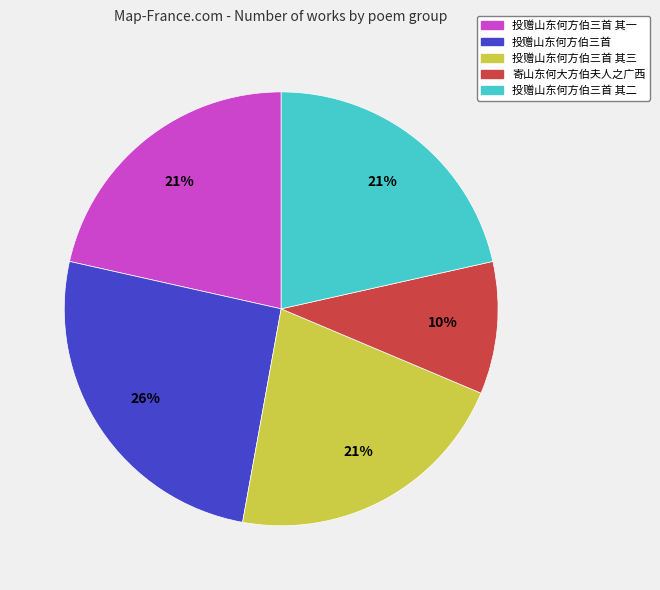

Does any single category account for the majority?

No